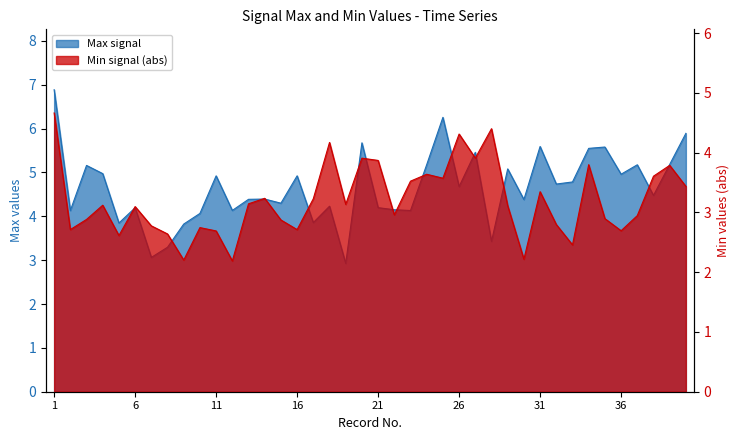

List the labels in order of Max value, largest first.

1, 25, 40, 20, 31, 35, 34, 27, 39, 24, 37, 3, 29, 4, 36, 16, 11, 33, 32, 26, 38, 14, 13, 30, 15, 18, 21, 6, 22, 12, 23, 2, 10, 17, 5, 9, 28, 8, 7, 19